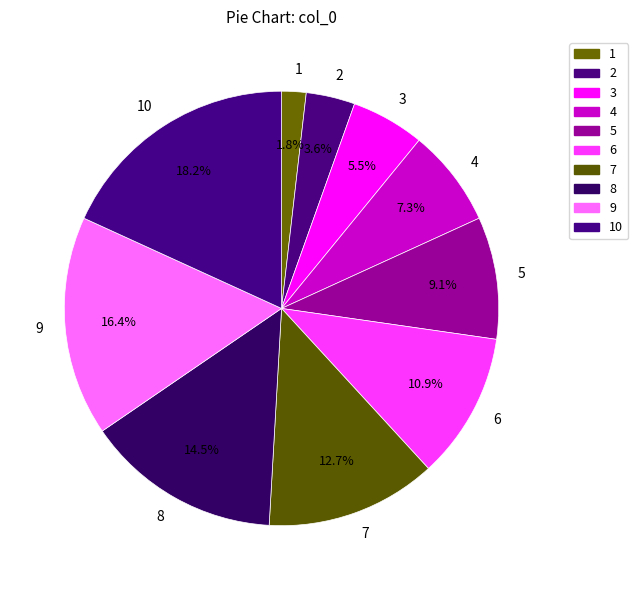

Does 10 represent more than half of the total?

No